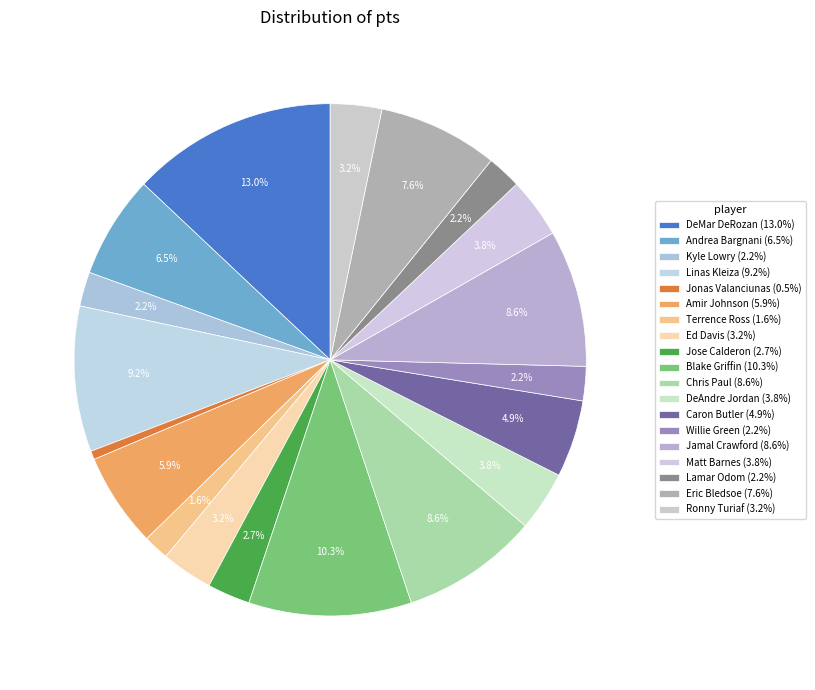

Count the number of slices in the pie.

19